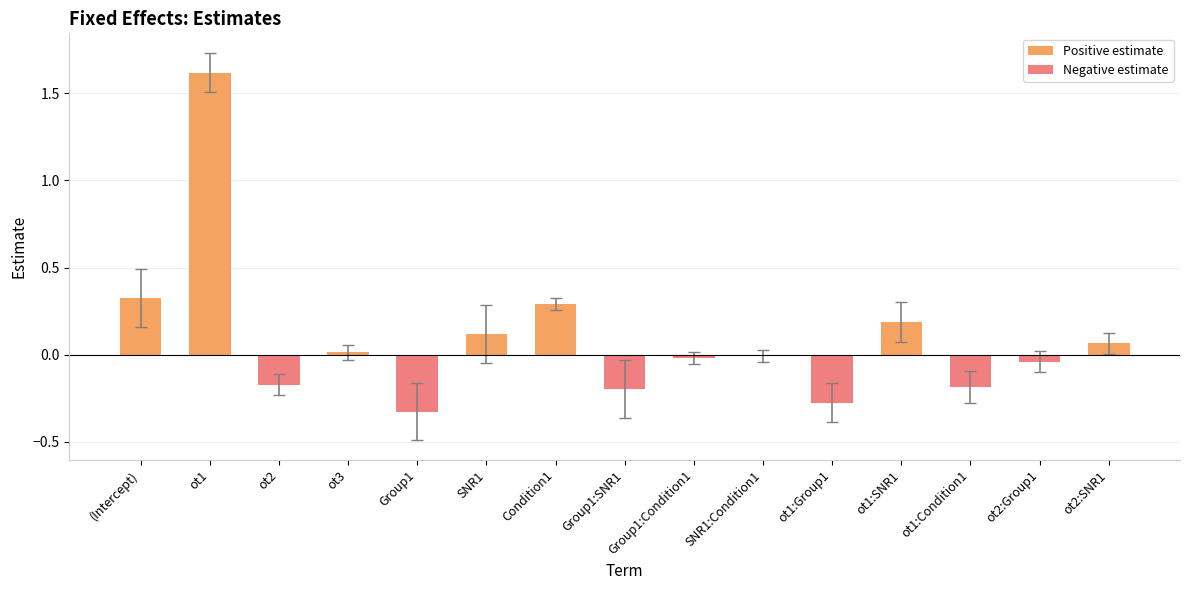

Reading right to left, transcribe all the data shown in this chart.

Positive estimate: ot2:SNR1=0.1	ot2:Group1=0.0	ot1:Condition1=0.0	ot1:SNR1=0.2	ot1:Group1=0.0	SNR1:Condition1=0.0	Group1:Condition1=0.0	Group1:SNR1=0.0	Condition1=0.3	SNR1=0.1	Group1=0.0	ot3=0.0	ot2=0.0	ot1=1.6	(Intercept)=0.3
Negative estimate: ot2:SNR1=0.0	ot2:Group1=-0.0	ot1:Condition1=-0.2	ot1:SNR1=0.0	ot1:Group1=-0.3	SNR1:Condition1=-0.0	Group1:Condition1=-0.0	Group1:SNR1=-0.2	Condition1=0.0	SNR1=0.0	Group1=-0.3	ot3=0.0	ot2=-0.2	ot1=0.0	(Intercept)=0.0